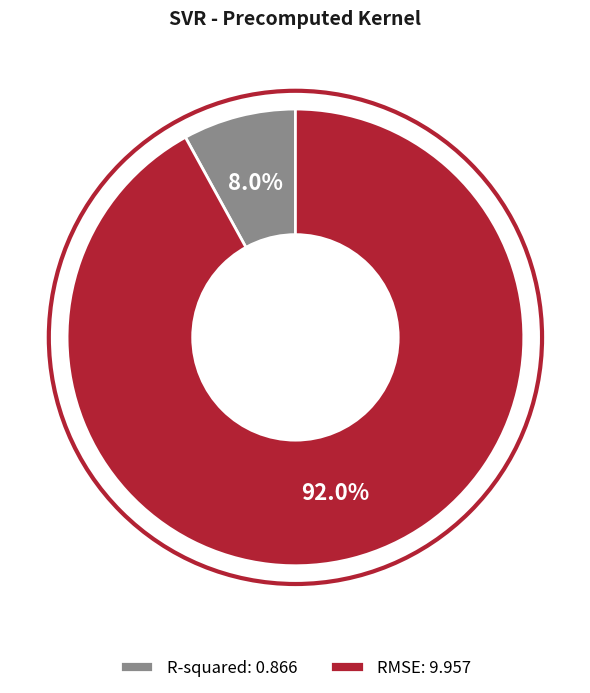

How many slices are in this pie chart?

2